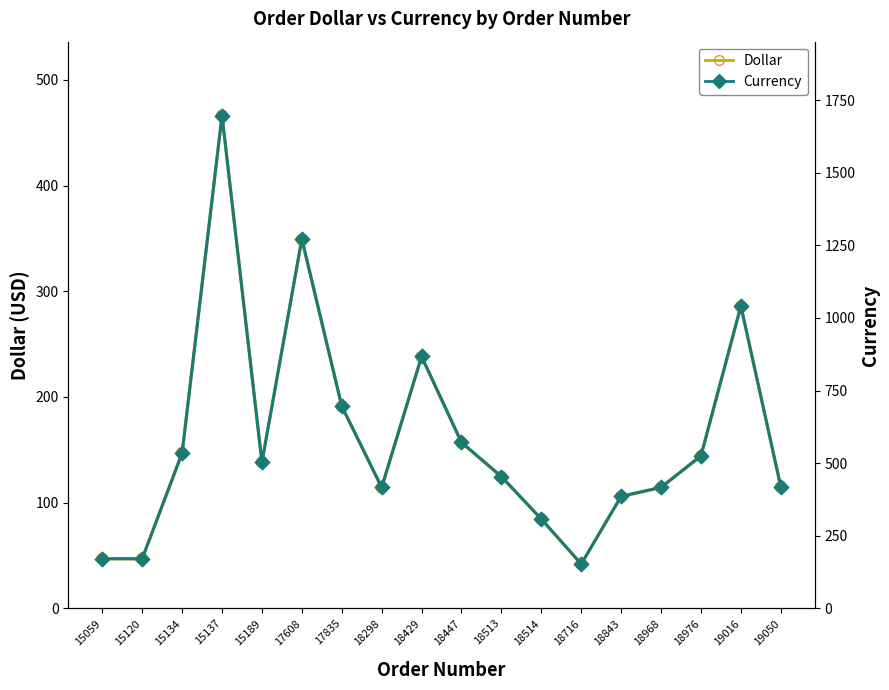

Is the value of Dollar at 18843 greater than the value of Currency at 18298?

No